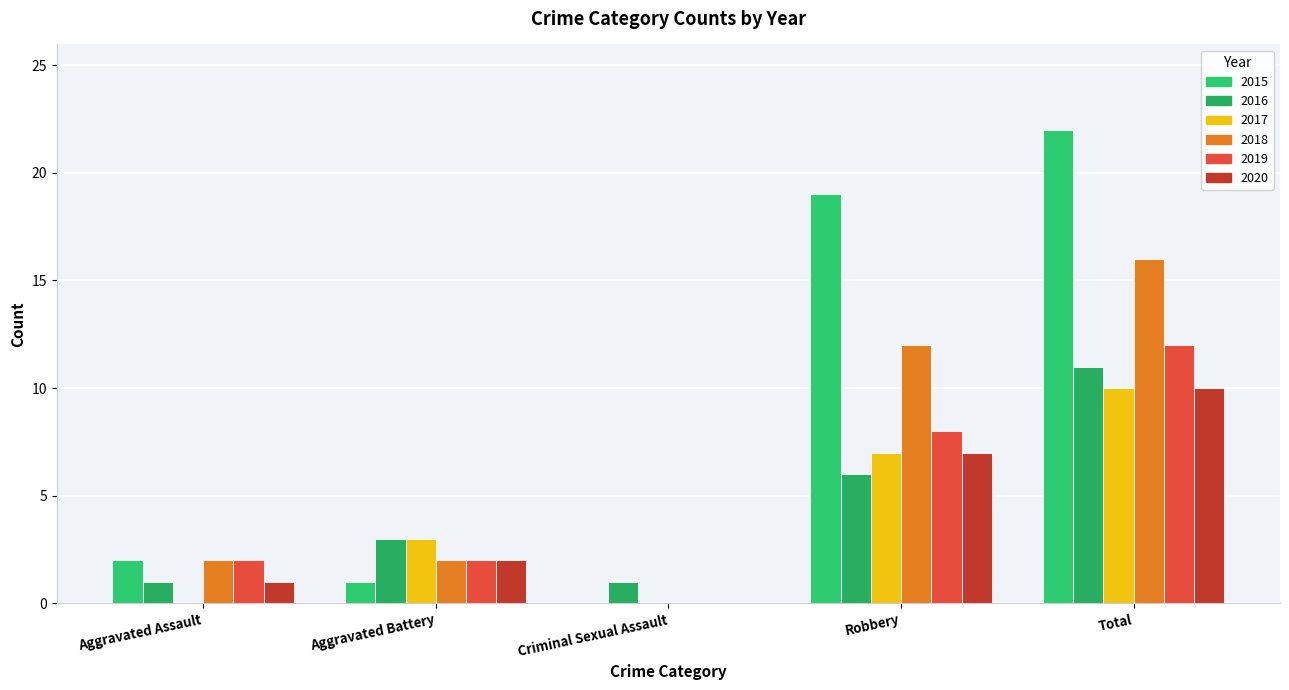

What is the difference between the maximum and second lowest values in the 2015 series?

21